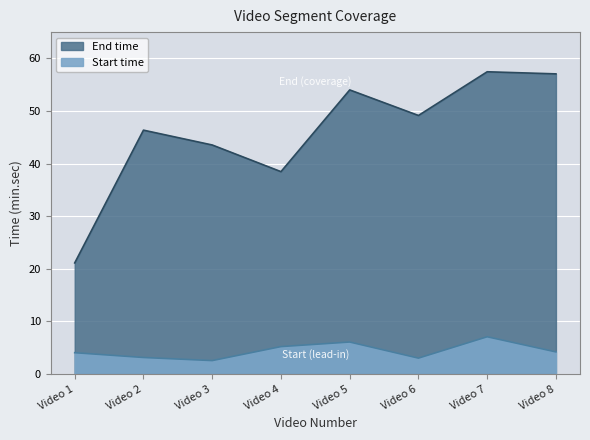

Rank the series by their average value, from highest to lowest.

End, Start